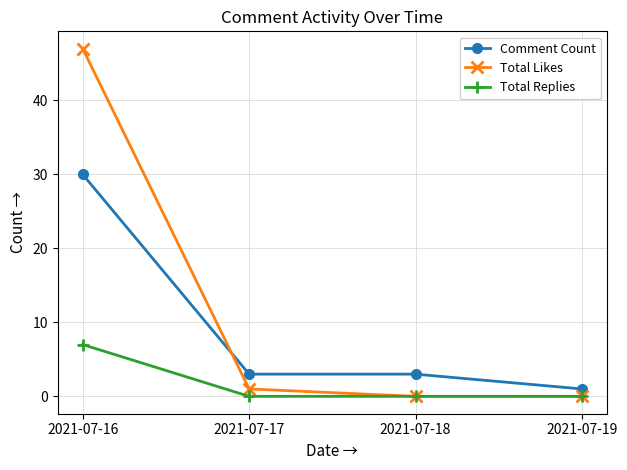

How many lines are shown in the chart?

3